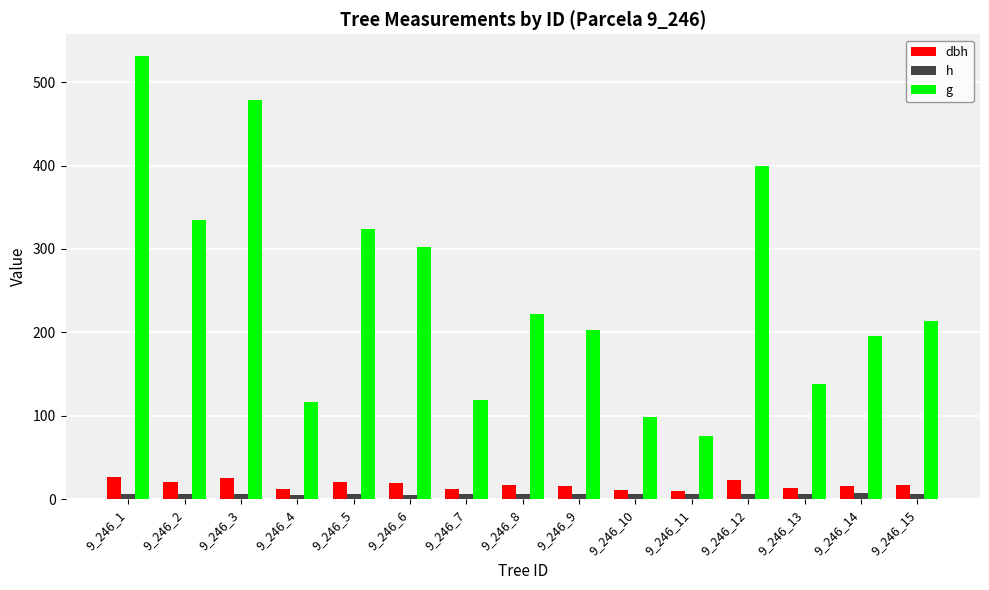

What is the average value of the h series?

5.8